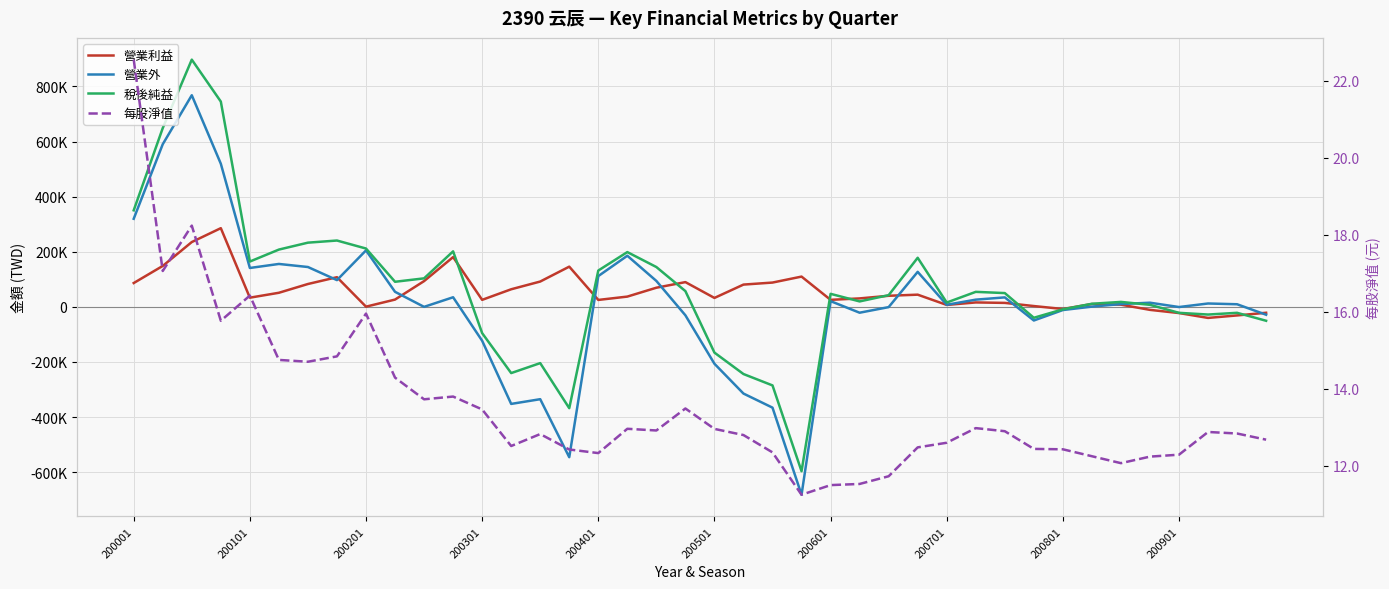

Reading right to left, what are all the values shown in this chart?

營業利益: -21396.0	-31074.0	-40096.0	-22456.0	-10909.0	7972.0	10386.0	-7717.0	2984.0	14415.0	16069.0	7006.0	44288.0	40240.0	30696.0	25505.0	109862.0	88184.0	80844.0	32429.0	89817.0	69475.0	37274.0	25172.0	145911.0	91895.0	63845.0	25452.0	180604.0	93474.0	26460.0	737.0	107642.0	82971.0	51146.0	33339.0	285571.0	235166.0	148523.0	86441.0
營業外: -28522.0	9494.0	12252.0	-618.0	15110.0	10176.0	878.0	-11498.0	-49465.0	34390.0	26175.0	7573.0	127041.0	-915.0	-21220.0	20795.0	-681676.0	-365688.0	-314552.0	-206374.0	-30624.0	94080.0	185491.0	111642.0	-545503.0	-334978.0	-352117.0	-122988.0	34863.0	2.0	54602.0	204925.0	97070.0	144608.0	155720.0	141126.0	519375.0	767891.0	590175.0	319640.0
稅後純益: -50432.0	-21580.0	-27844.0	-21644.0	7401.0	18008.0	11264.0	-9015.0	-39581.0	50015.0	54484.0	15679.0	178129.0	42425.0	19776.0	47300.0	-596314.0	-285004.0	-243708.0	-165945.0	57193.0	144555.0	198765.0	131814.0	-367592.0	-204083.0	-240272.0	-95236.0	201467.0	103476.0	91062.0	211662.0	240712.0	232979.0	207866.0	164465.0	744946.0	897057.0	648698.0	350316.0
每股淨值: 12.7	12.8	12.9	12.3	12.2	12.1	12.2	12.4	12.4	12.9	13.0	12.6	12.5	11.7	11.5	11.5	11.2	12.3	12.8	13.0	13.5	12.9	13.0	12.3	12.4	12.8	12.5	13.5	13.8	13.7	14.3	16.0	14.8	14.7	14.8	16.4	15.8	18.2	17.1	22.6